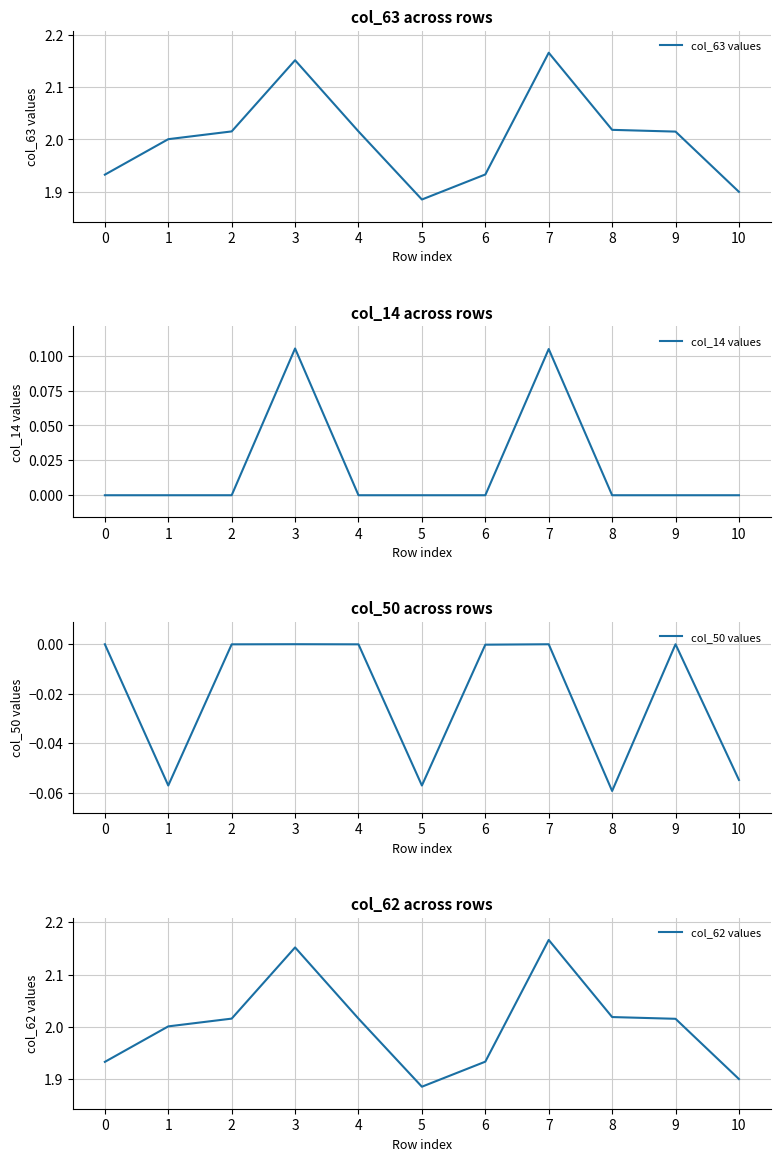

The value of col_50 values at 7 is 0.0. True or false?

True